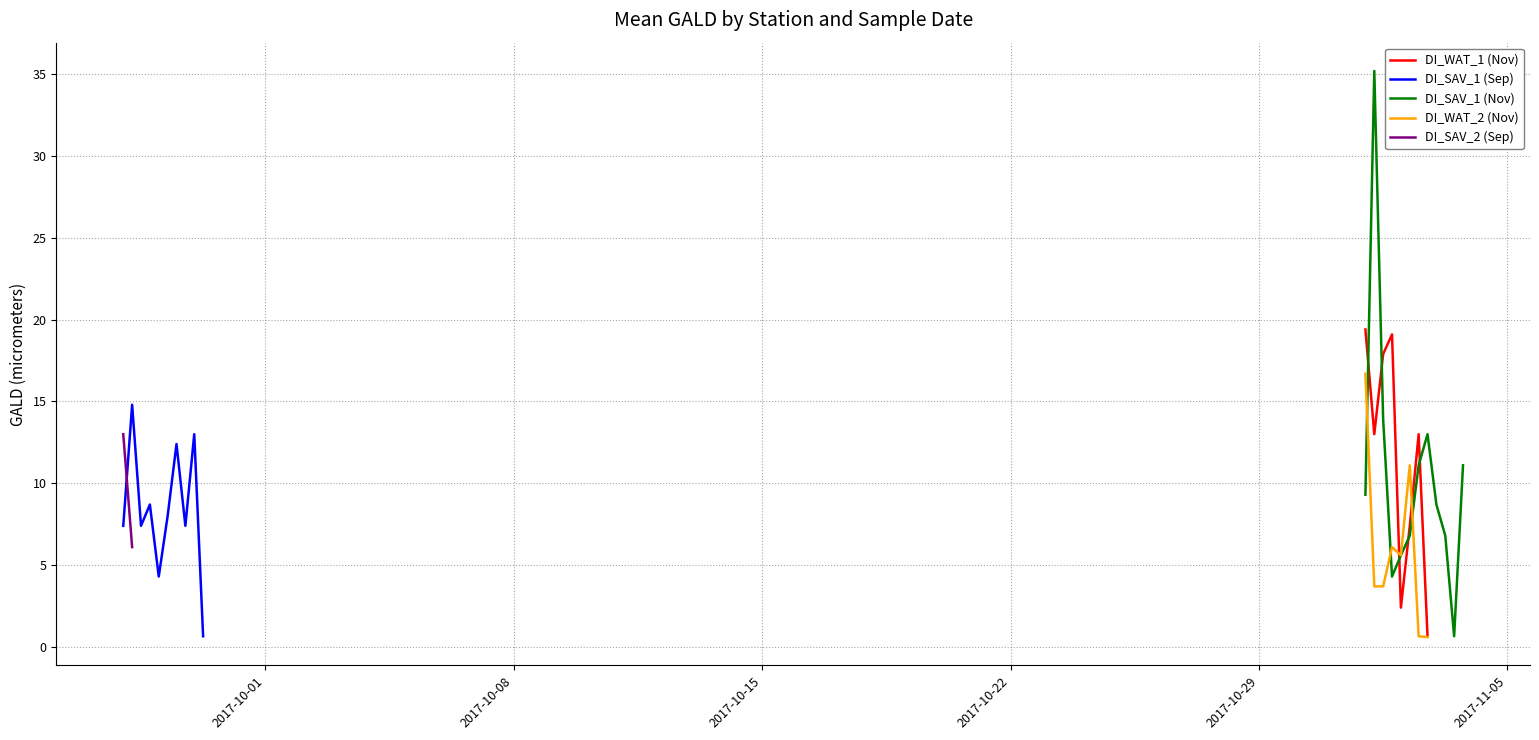

Reading left to right, list all the values displayed in this chart.

2017-09-27=19.4	2017-11-01=13.0	2=17.9	3=19.1	4=2.4	5=7.4	6=13.0	7=0.7	8=7.4	9=14.8	10=7.4	11=8.7	12=4.3	13=8.0	14=12.4	15=7.4	16=13.0	17=0.7	18=9.3	19=35.2	20=13.9	21=4.3	22=5.6	23=6.8	24=11.1	25=13.0	26=8.7	27=6.8	28=0.7	29=11.1	30=16.7	31=3.7	32=3.7	33=6.1	34=5.6	35=11.1	36=0.7	37=0.6	38=13.0	39=6.1